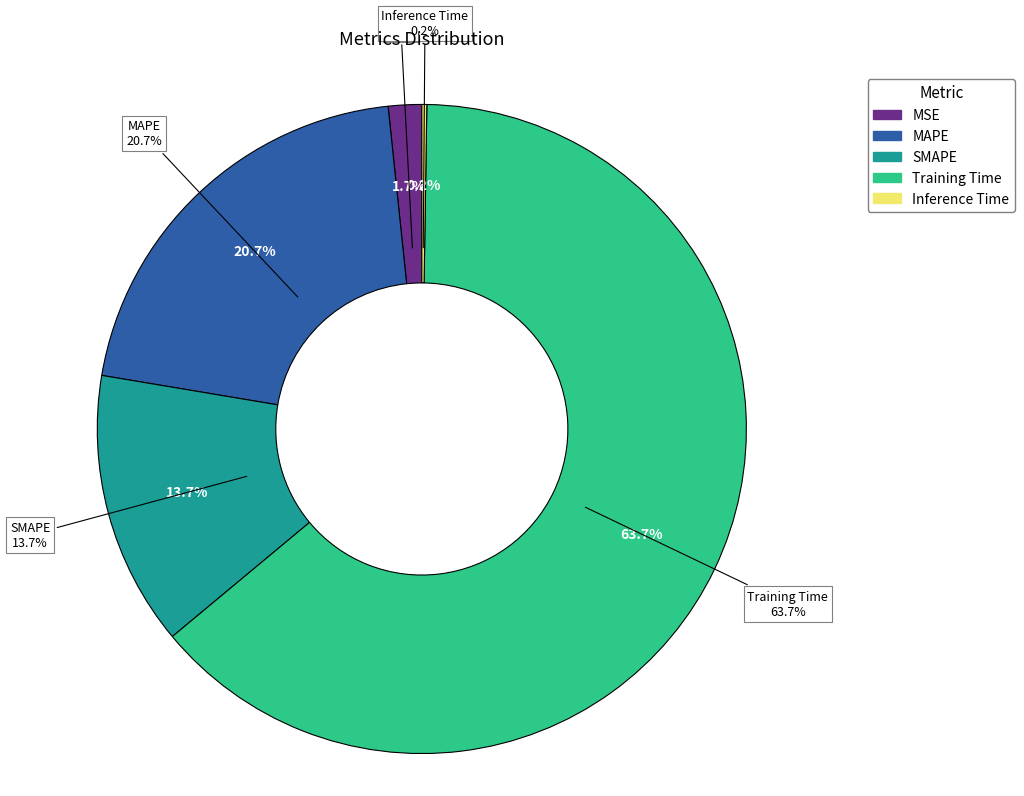

Rank the categories by value from lowest to highest.

Inference Time, MSE, SMAPE, MAPE, Training Time